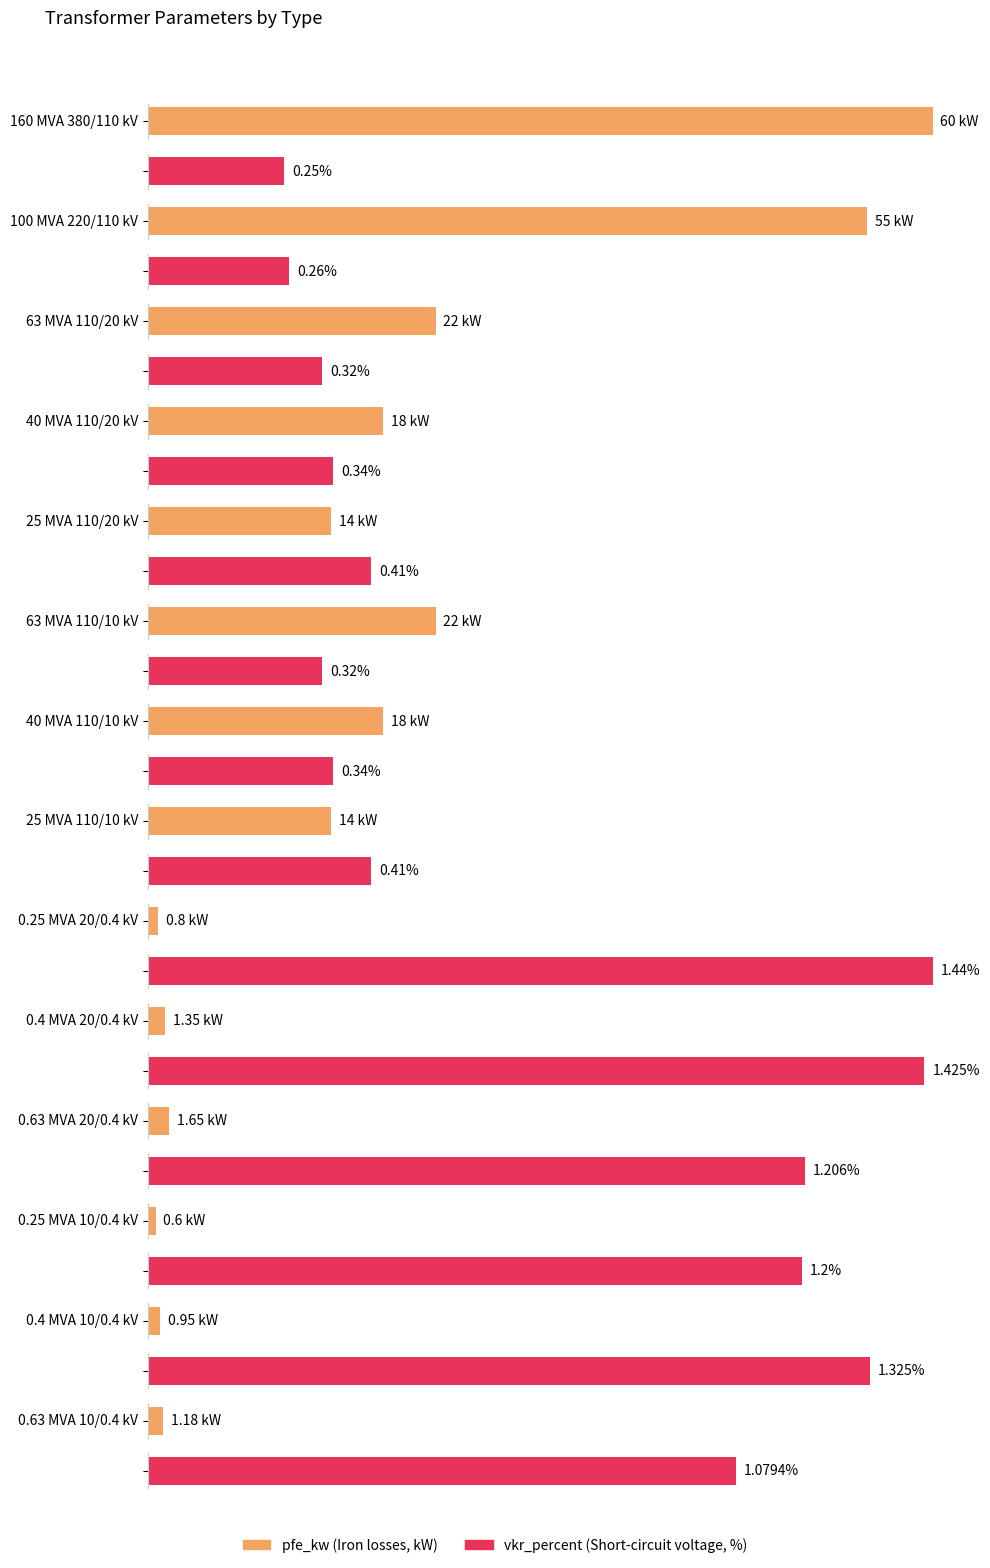

Where is vkr_percent nearest to the value 0?

160 MVA 380/110 kV